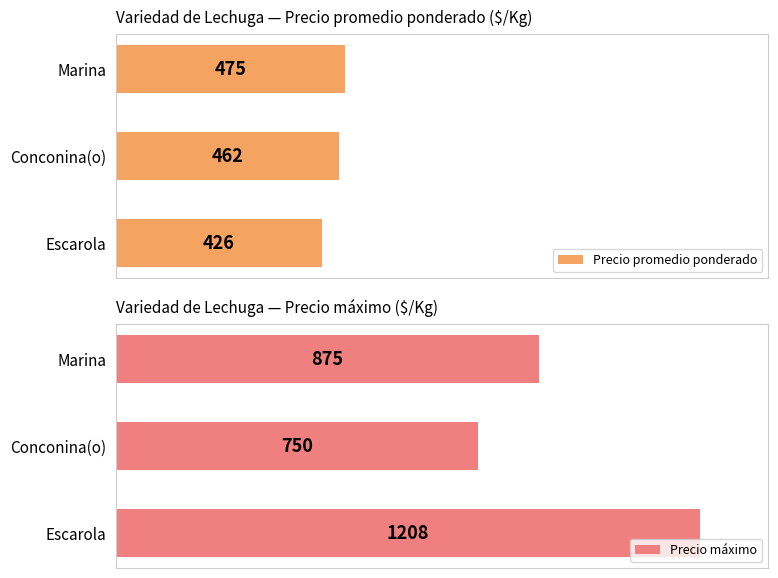

Which category has the lowest value in the Precio máximo series?

Conconina(o)